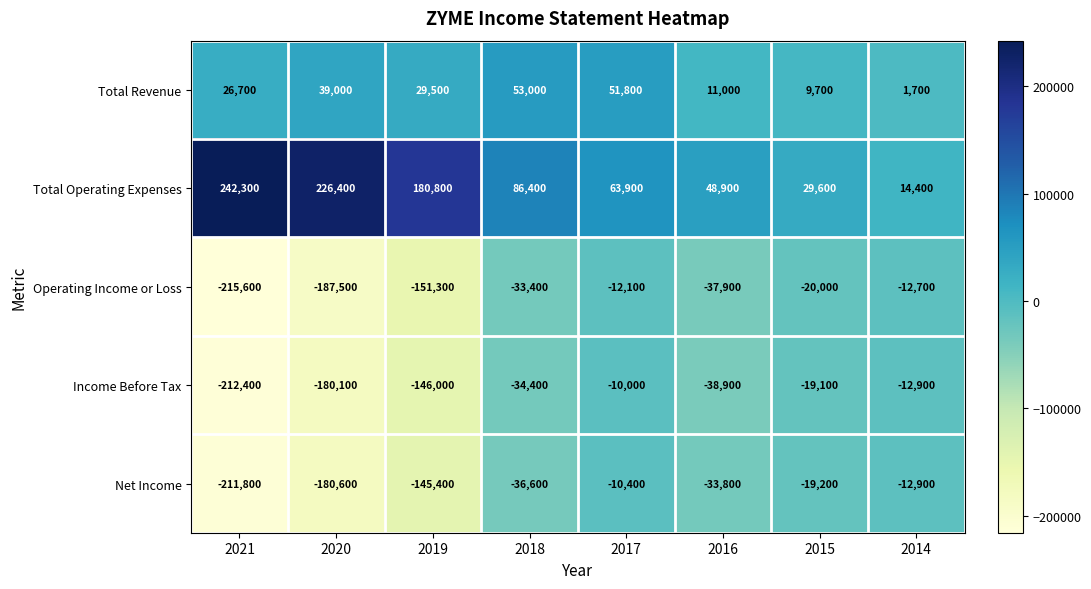

What is the difference between the second highest and minimum values in the Income Before Tax series?

199500